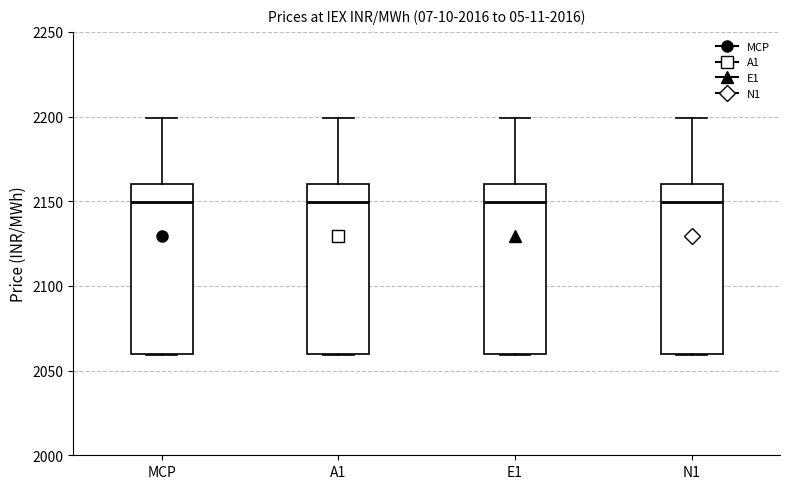

Where does the upper whisker of the box for MCP end on the y-axis? The values are not printed on the chart, so give them approximately, as read against the axis.

2200